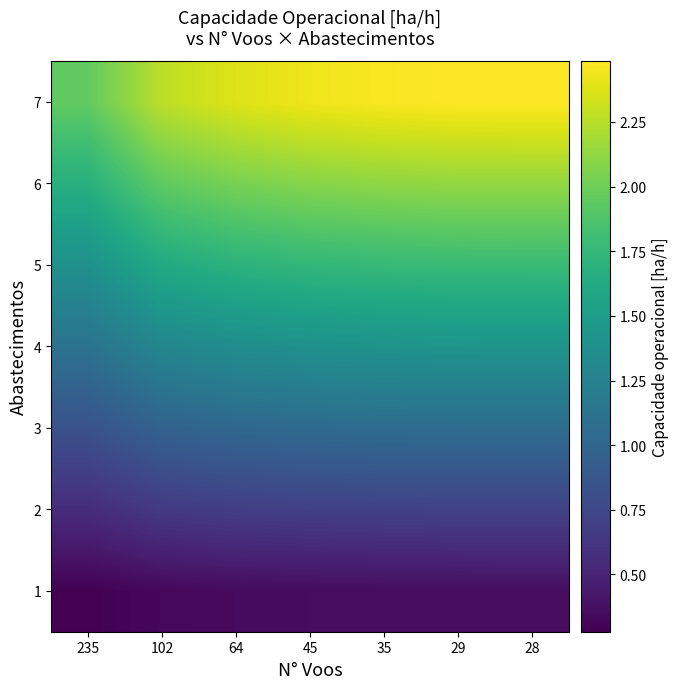

What is the greatest value displayed?

2.5